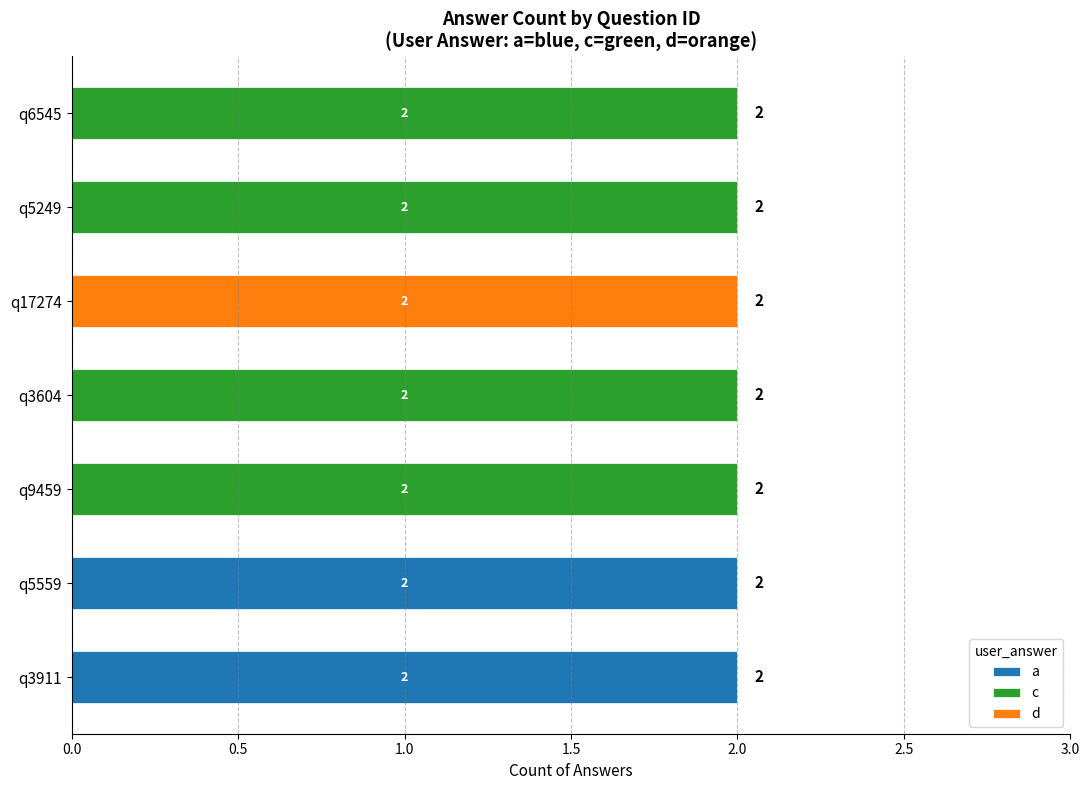

Is it true that a equals 2 at q5559?

True